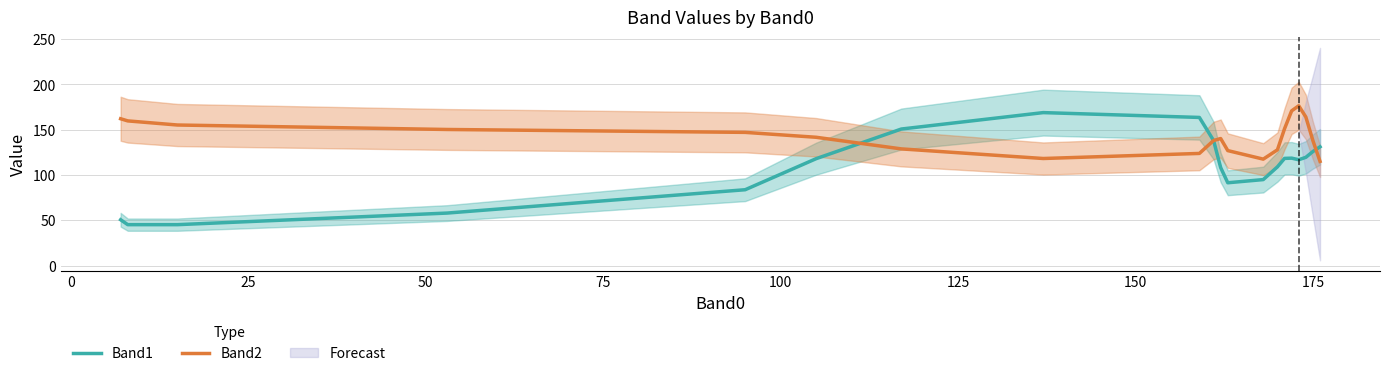

What is the minimum value for Band1?

45.1